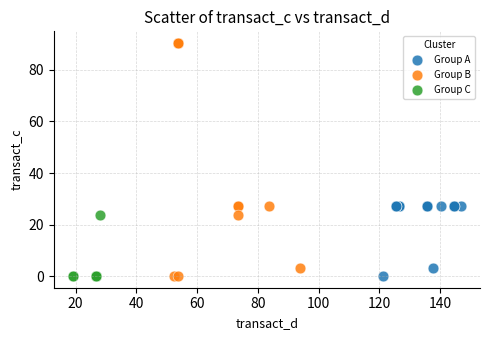

Which series contains the highest Y value?

Group B